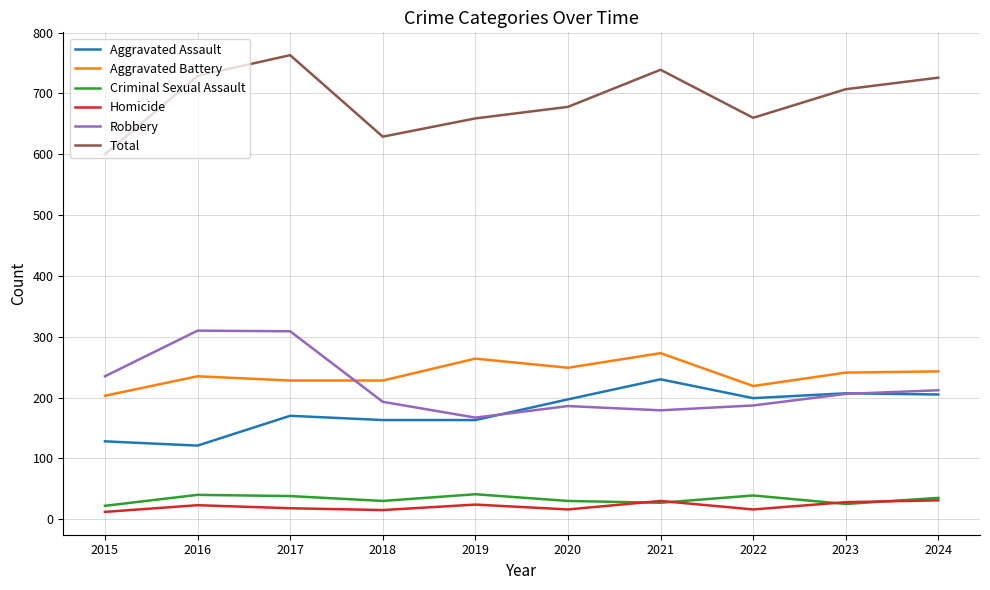

The value of Total at 2015 is 600. True or false?

True